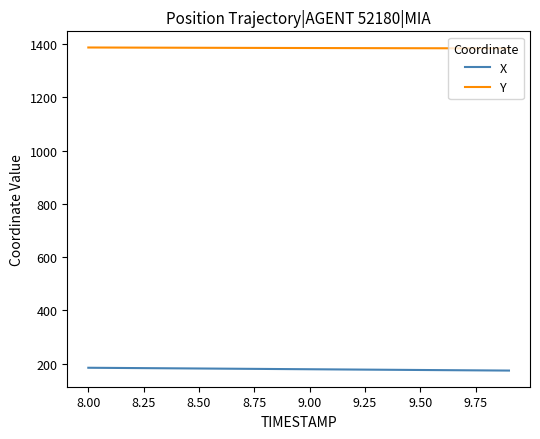

What is the maximum value shown in the chart?

1387.1